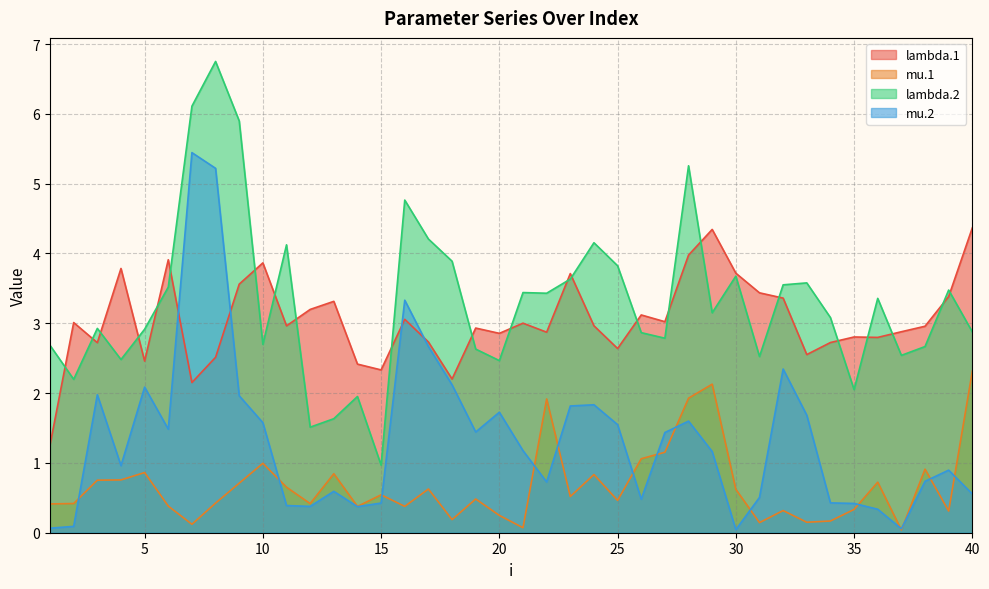

At which label is lambda.2 closest to 3?

3